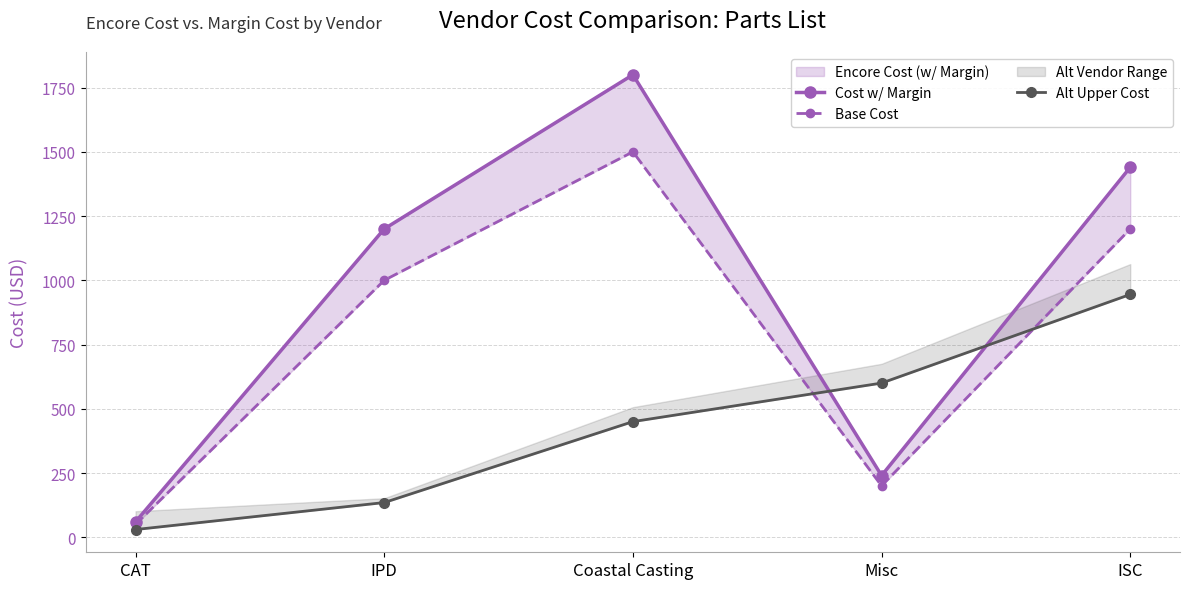

Does the chart display data point markers on the line(s)?

Yes